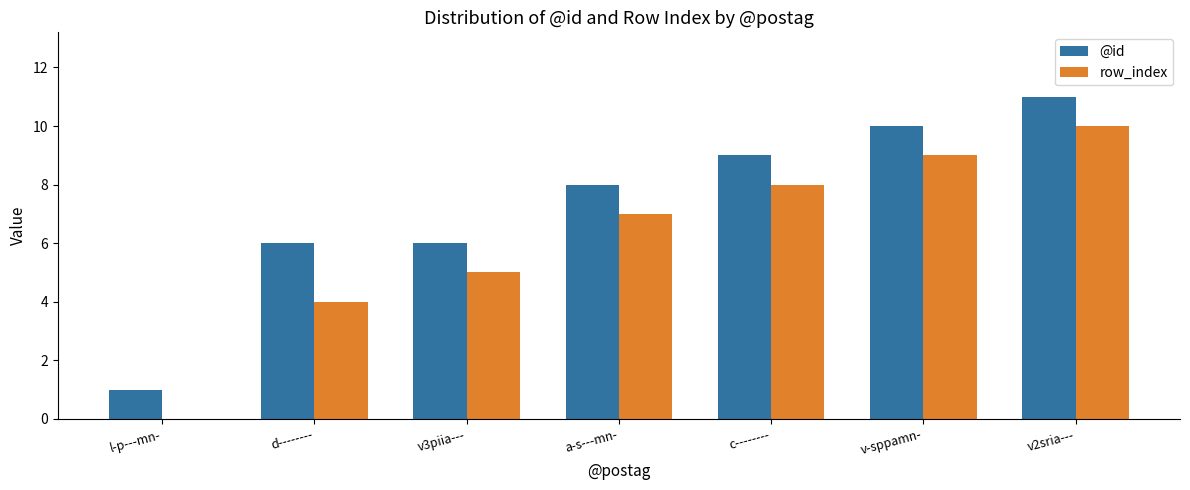

Which category has the highest value in the row_index series?

v2sria---